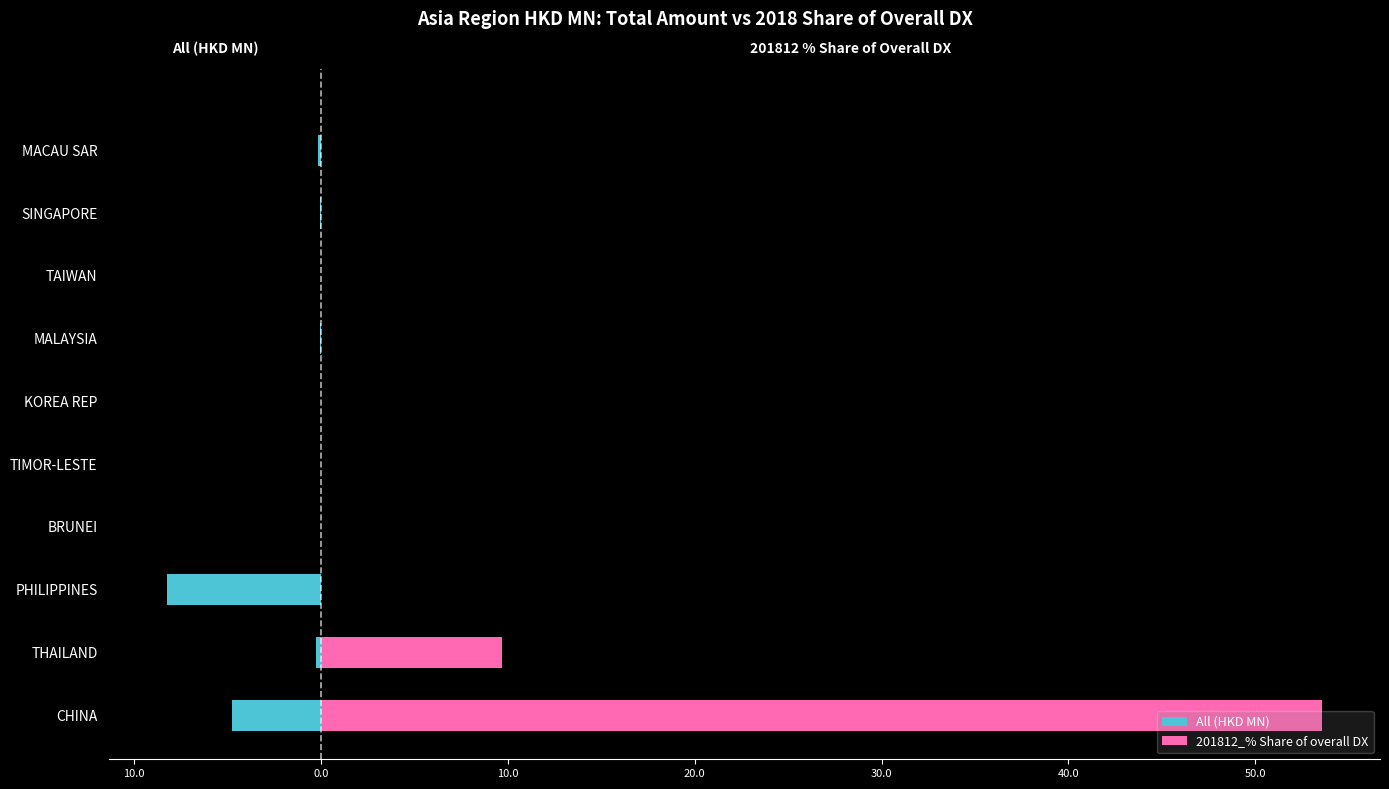

Count the number of data series in this chart.

2